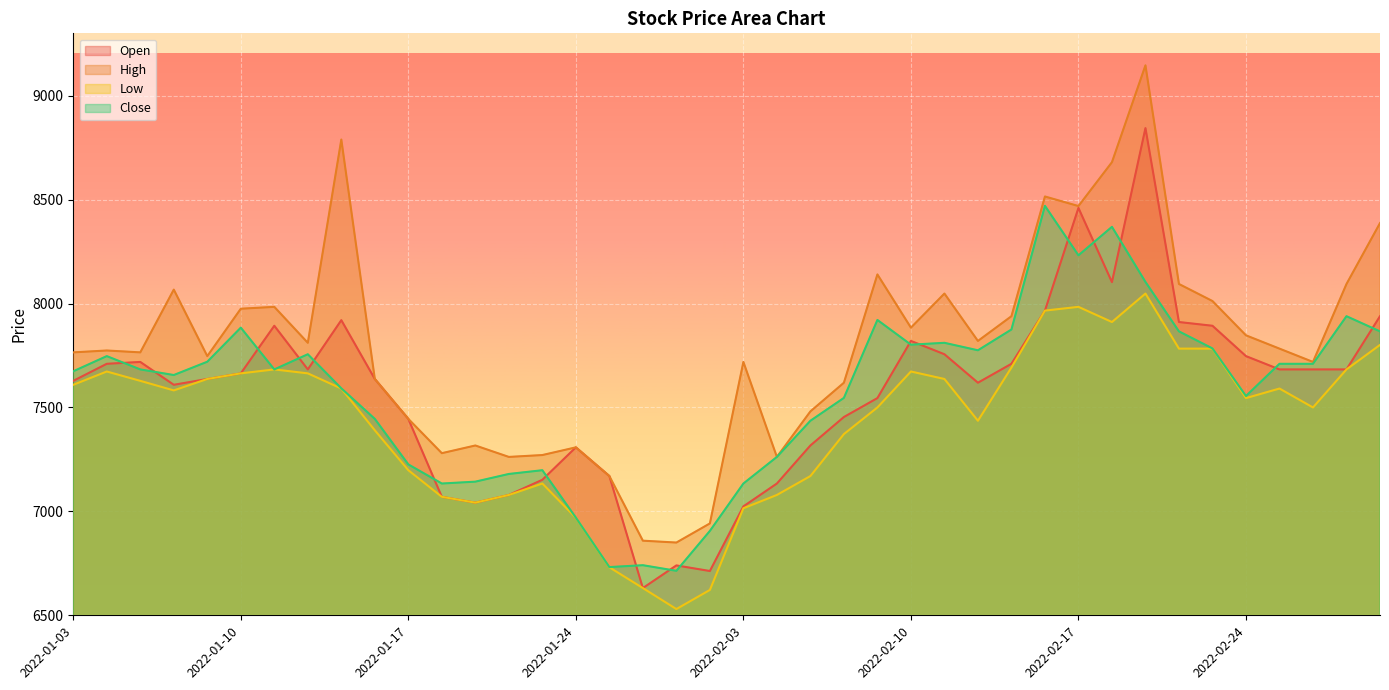

Which series changed the most between 2022-01-17 and 2022-02-11?

High